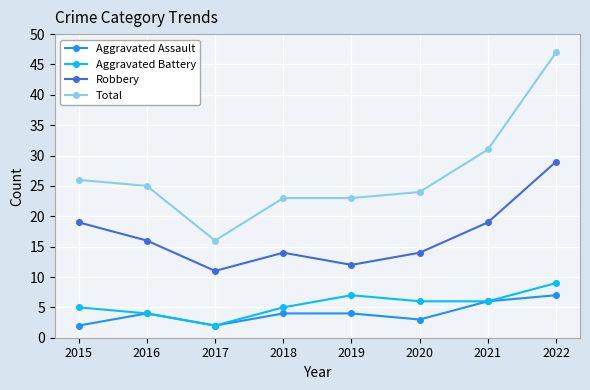

What is the value of the Robbery point at the 8th from the left?

29